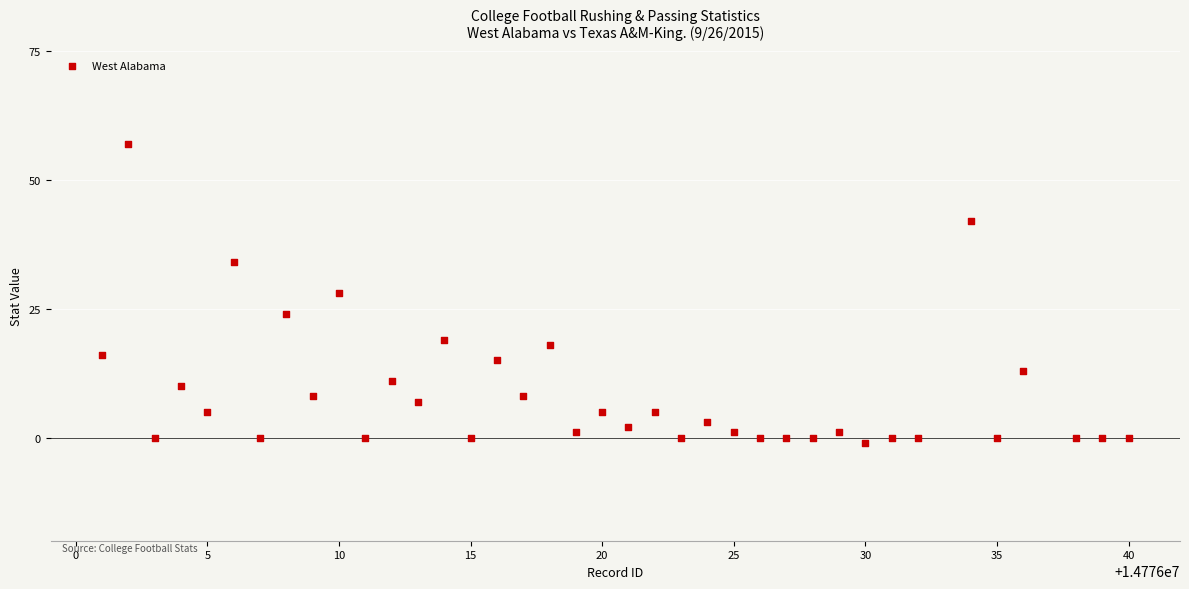

What is the range of X values (max minus min)?

39